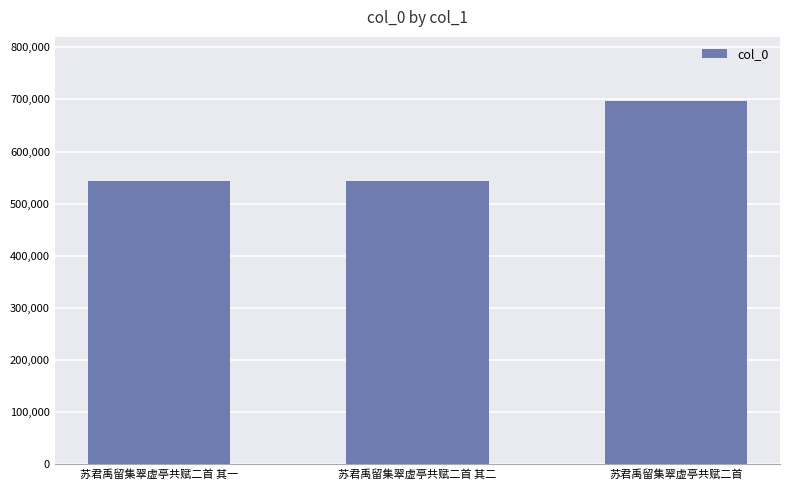

What is the sum of the values at 苏君禹留集翠虚亭共赋二首 and 苏君禹留集翠虚亭共赋二首 其一?

1240983